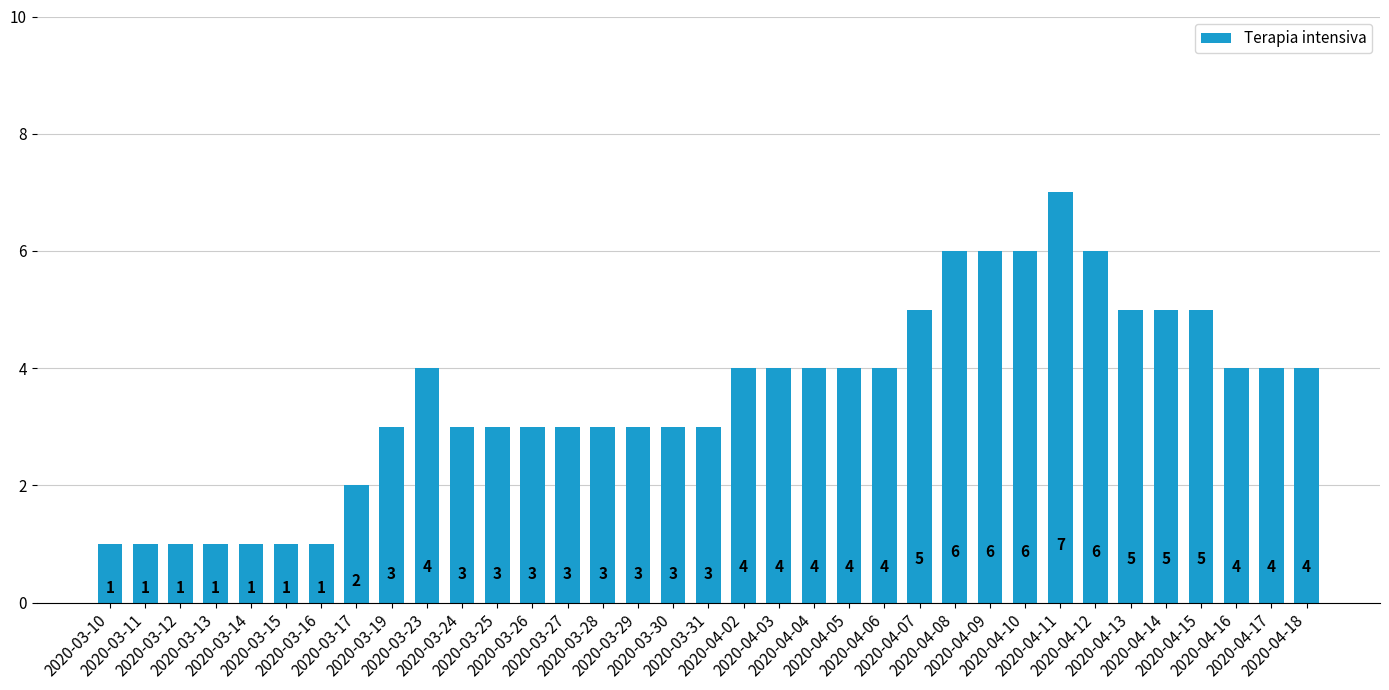

What is the value of the 19th bar from the left?

4